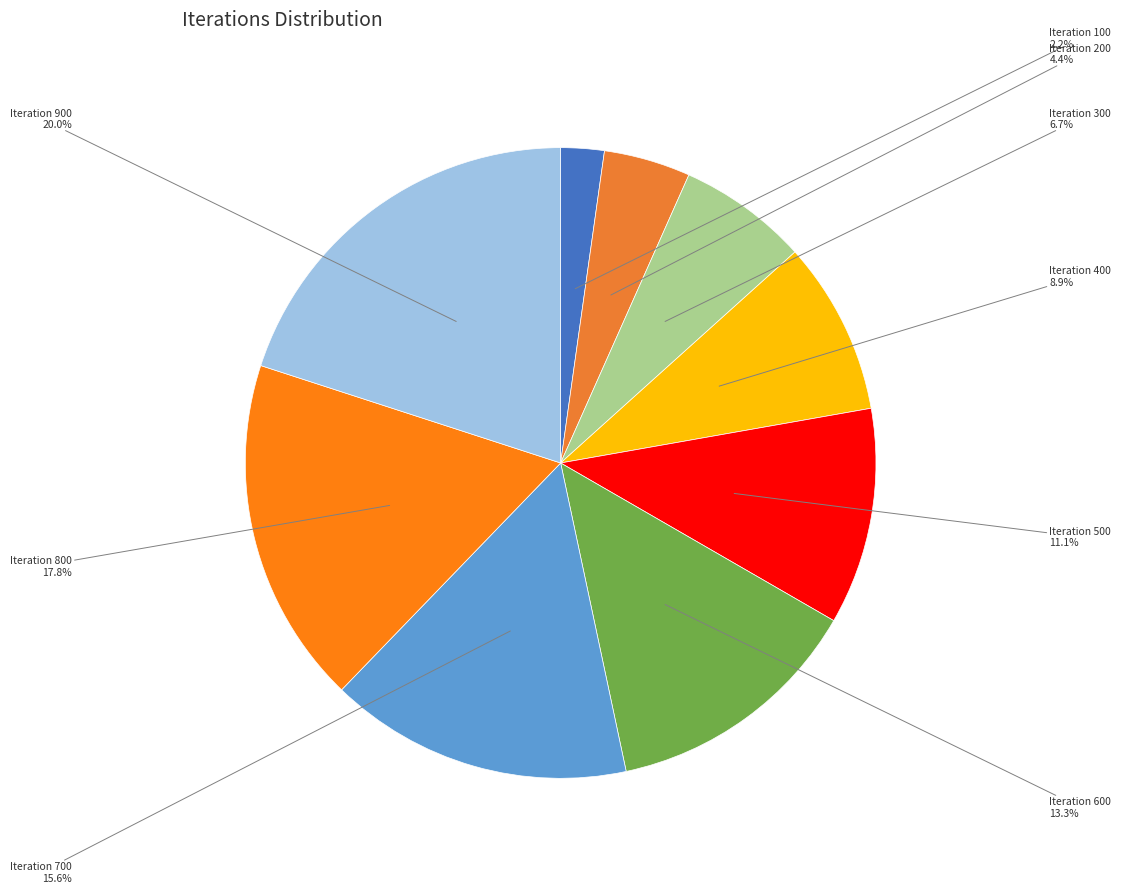

Does any single category account for the majority?

No